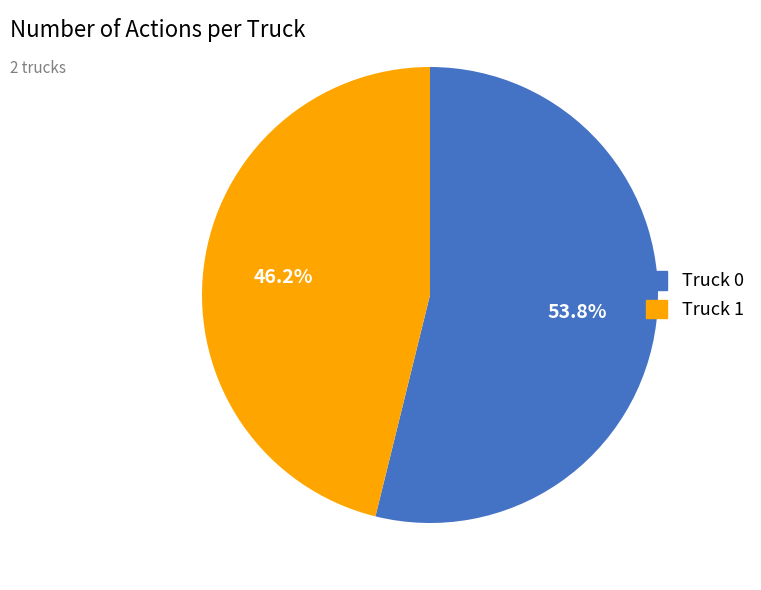

To the nearest percent, what is the difference between the largest and smallest slice percentages?

8%